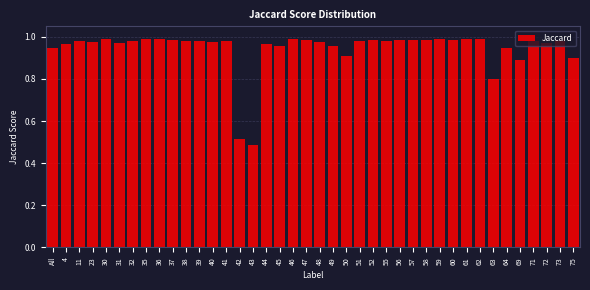

What is the label of the 14th bar from the right?

56